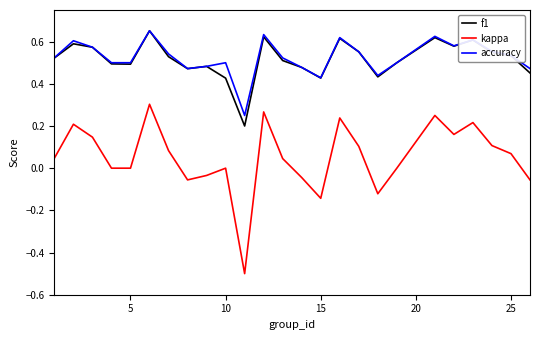

What is the minimum value shown in the chart?

-0.5